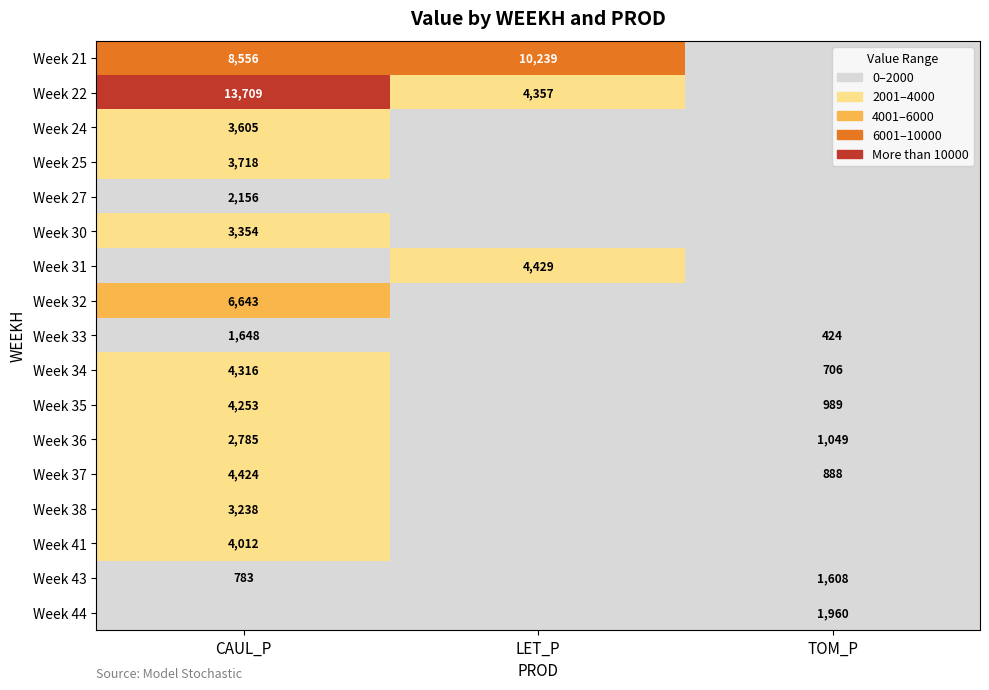

The Week 34 series shows 4316 at CAUL_P. True or false?

True